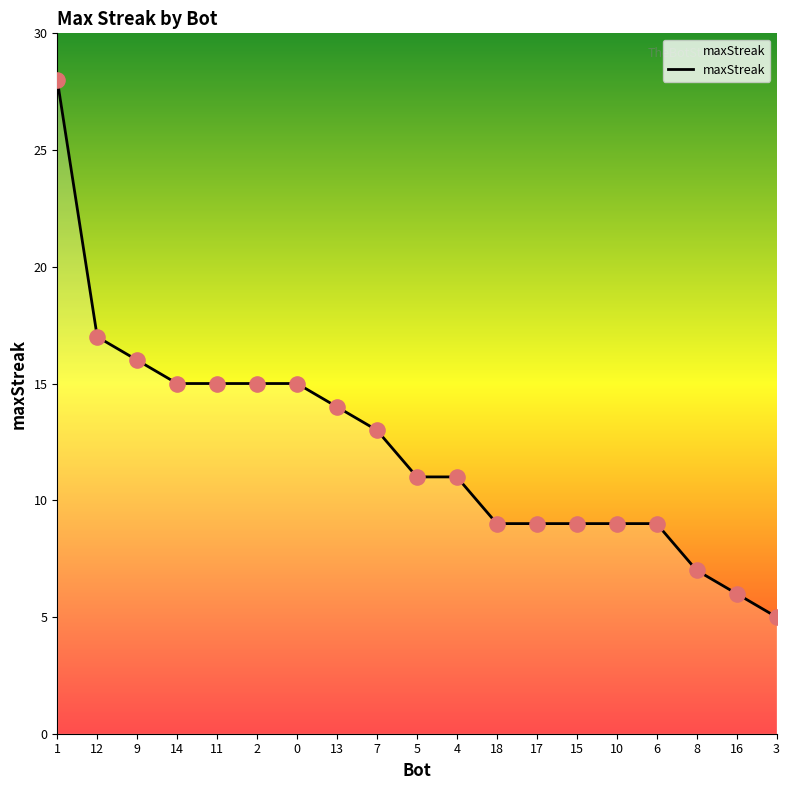

Approximately how many times larger is the value at 12 compared to 18?

1.9